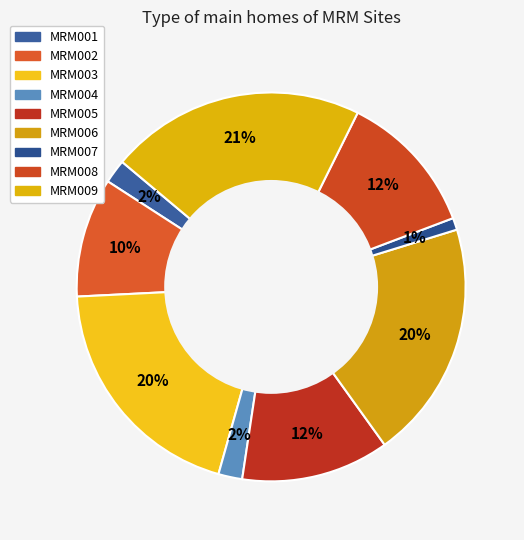

To the nearest percent, what is the difference between the largest and smallest slice percentages?

20%